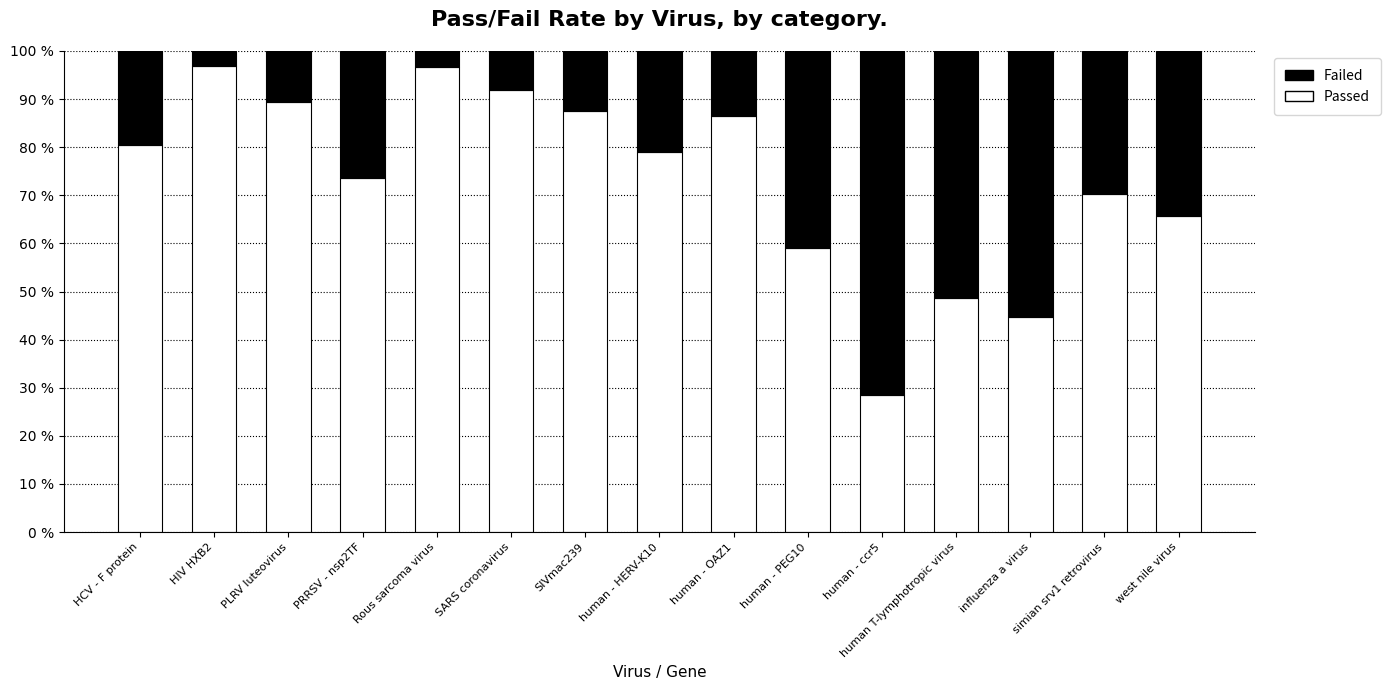

How many values in the Passed series exceed 79?

8